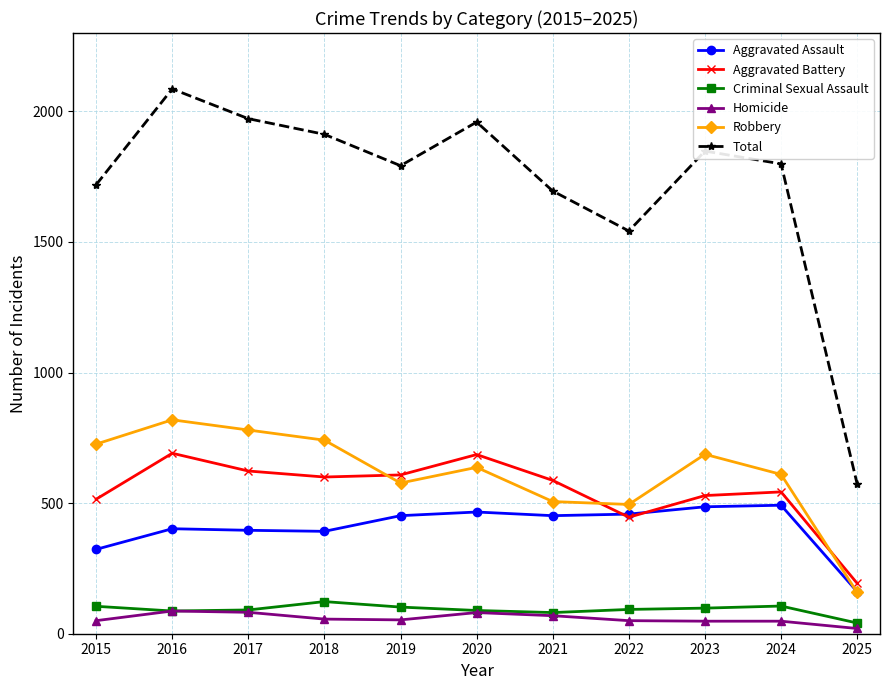

What value does the Total series have at 2020, to the nearest 50?

1950